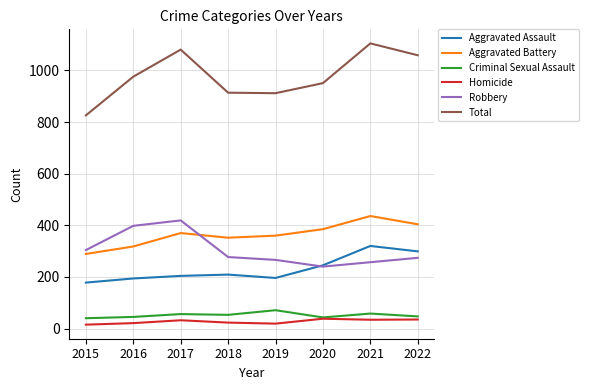

Which series has the largest range (max minus min)?

Total